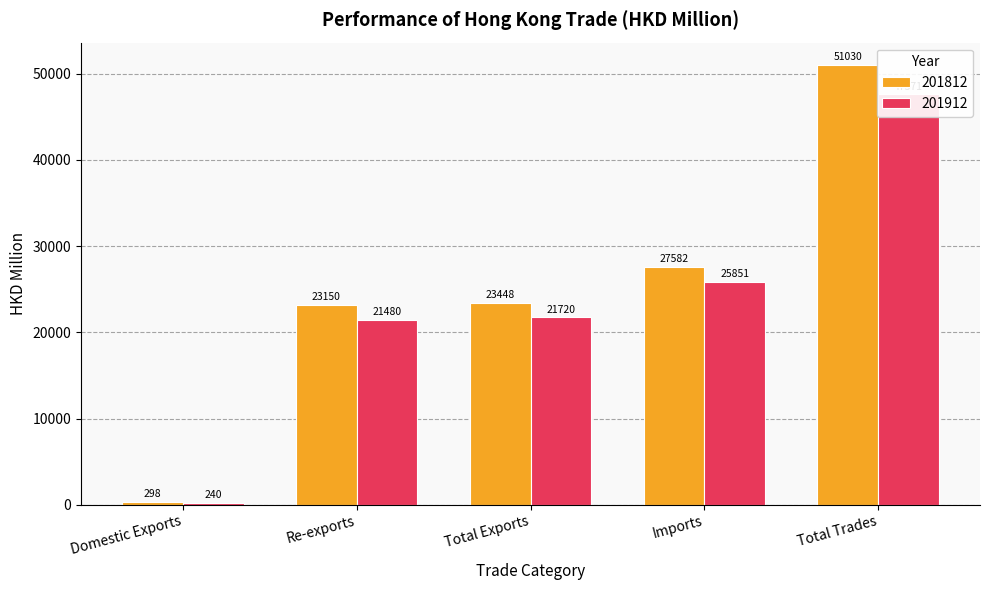

What is the difference between the 201812 values at Total Trades and Imports?

23447.9